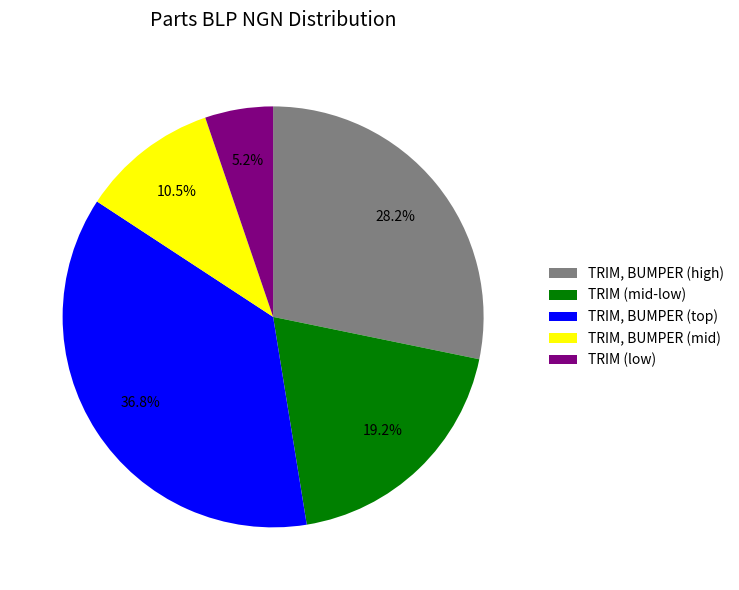

How many segments does this pie chart have?

5